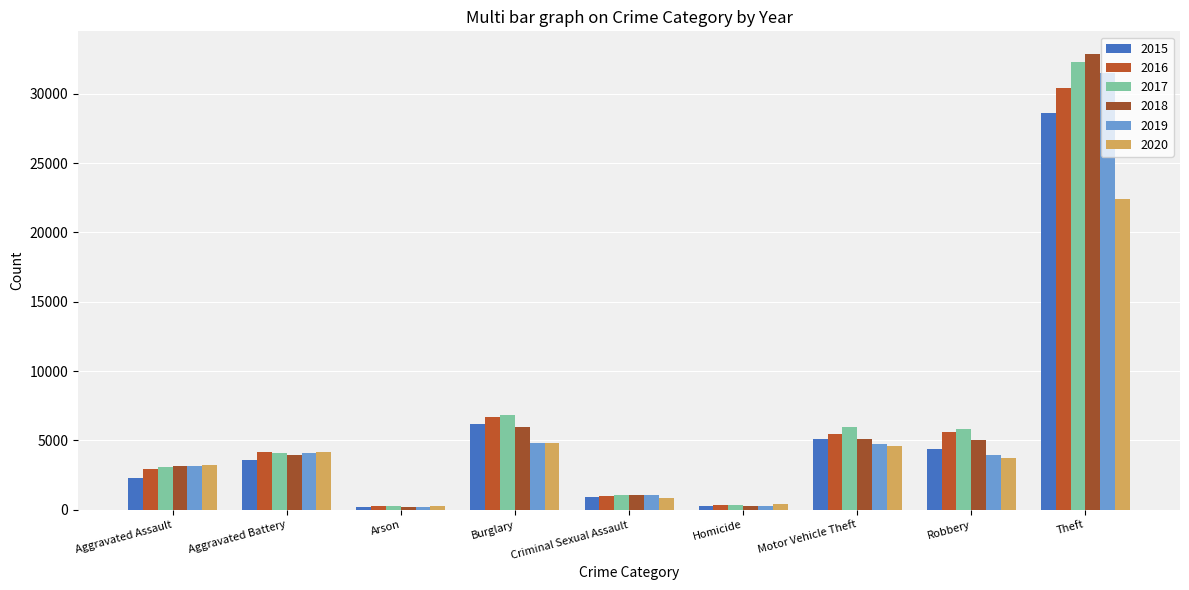

Which series has the largest total across all categories?

2017